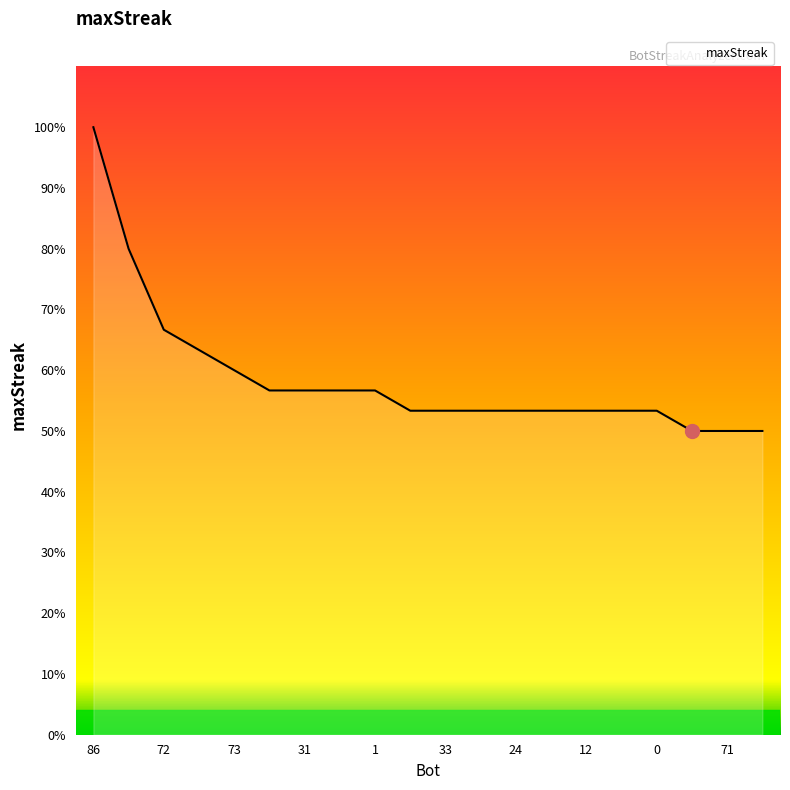

Does the chart have visible grid lines?

No